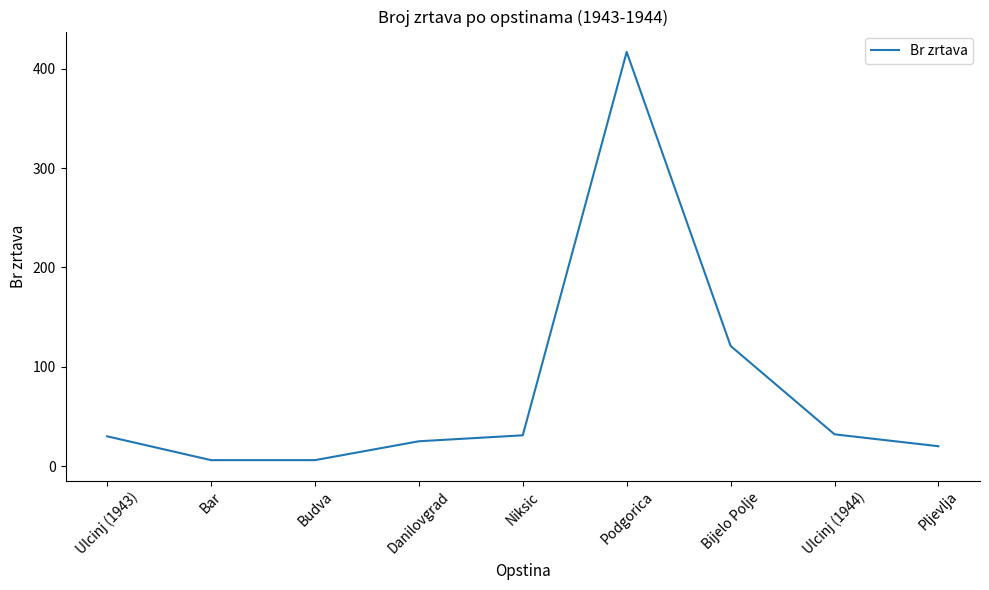

What is the maximum value shown in the chart?

417